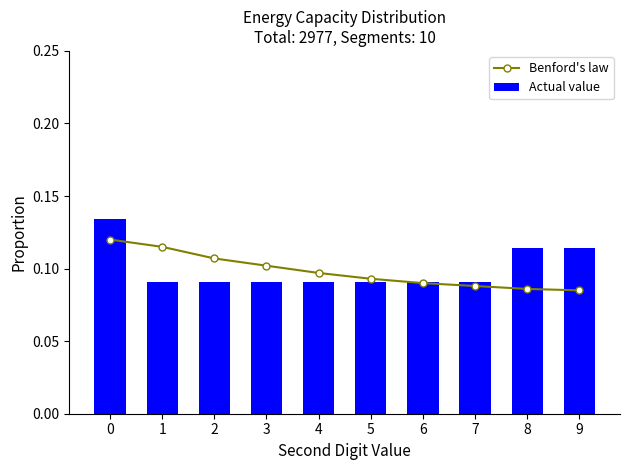

What is the value of the Actual value bar at the 7th from the left?

0.1